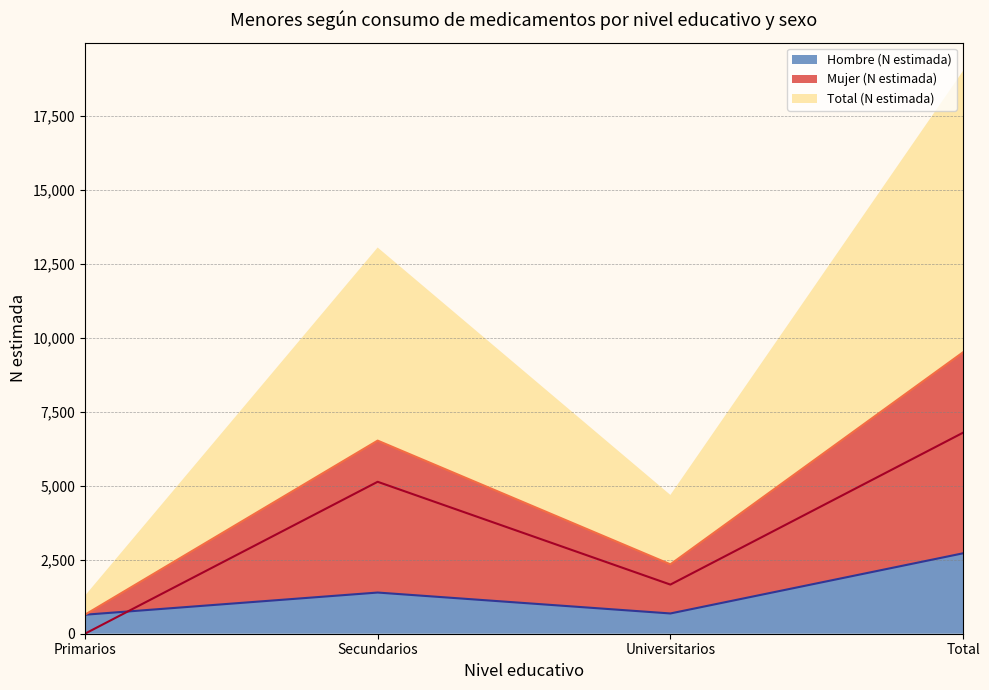

What is the sum of the Mujer (N estimada) (line) values at Secundarios and Primarios?

5136